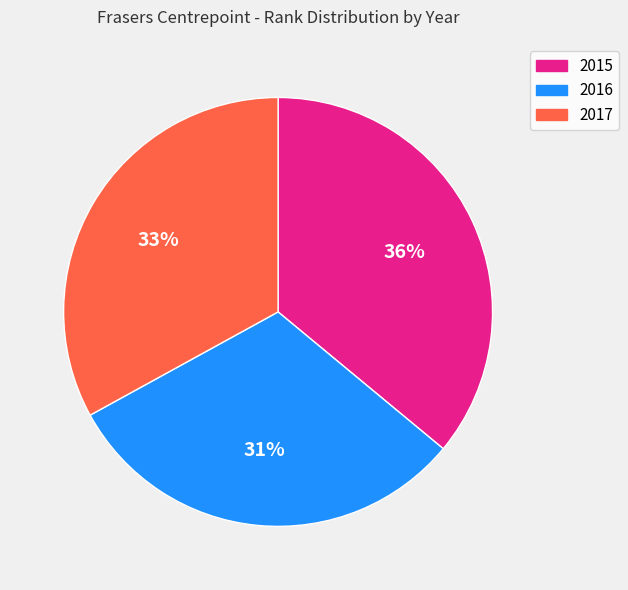

To the nearest percent, what is the average slice percentage?

33%